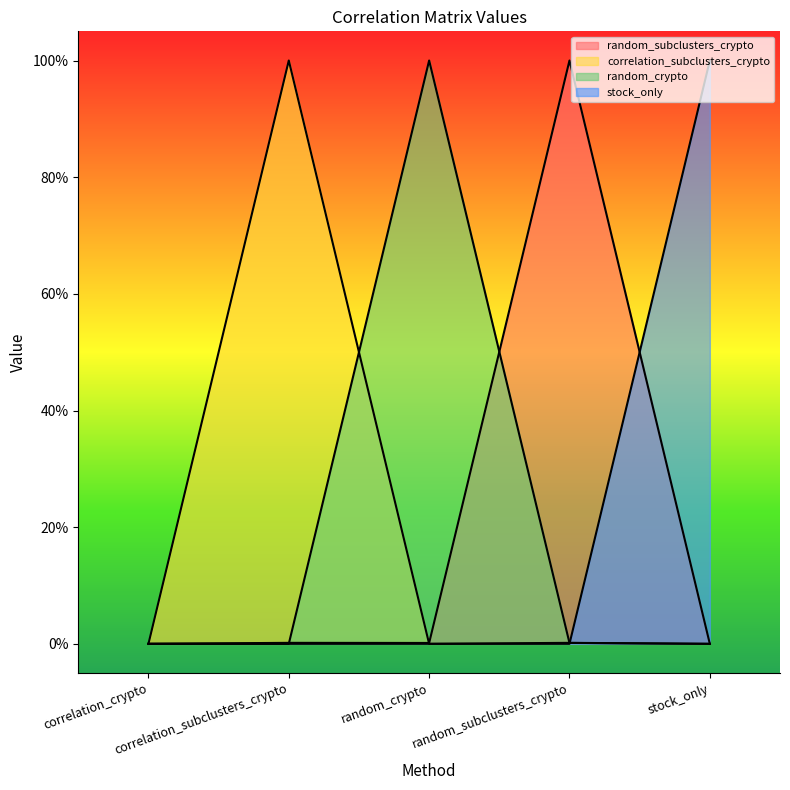

What is the total value across all series at correlation_subclusters_crypto?

1.0